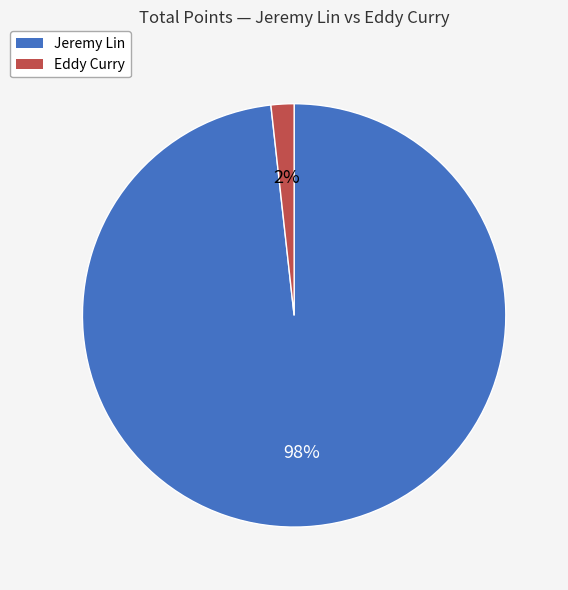

To the nearest percent, what is the average slice percentage?

50%